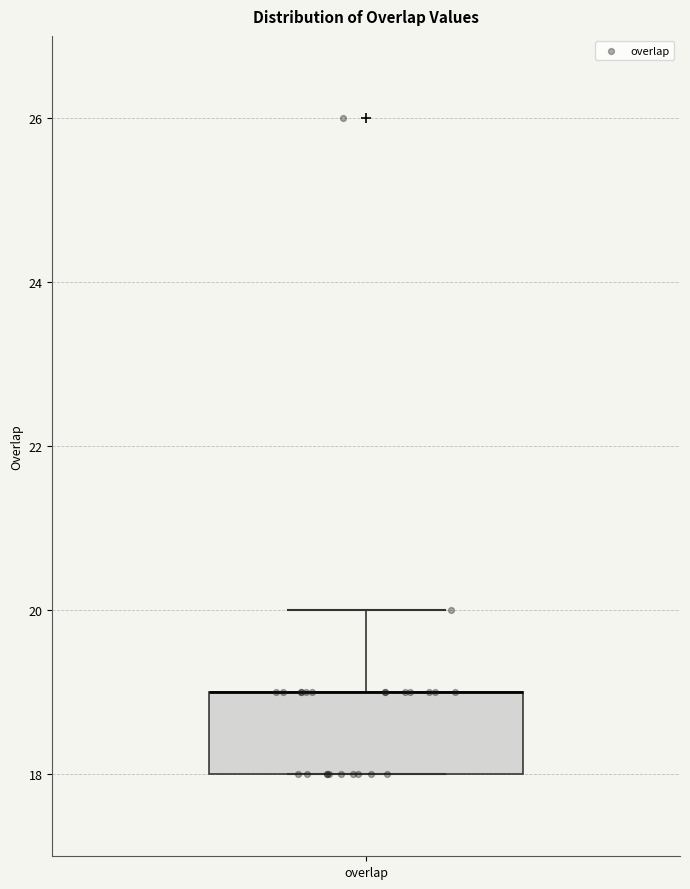

Where is the lower edge of the box for overlap on the y-axis? The values are not printed on the chart, so give them approximately, as read against the axis.

18